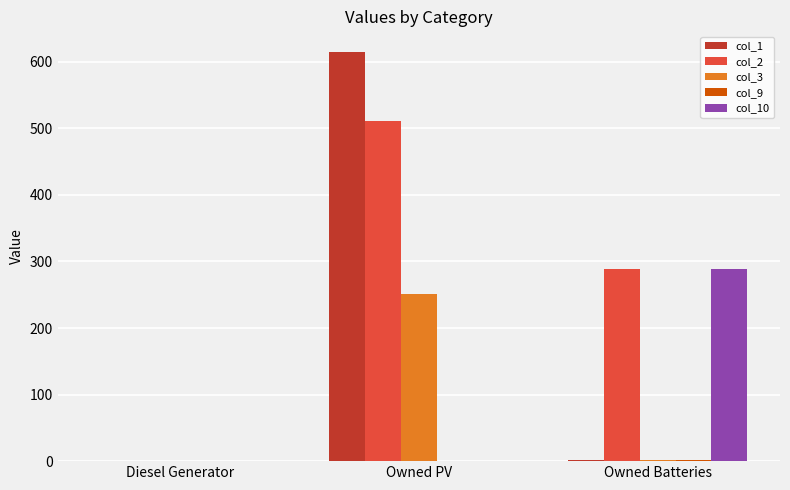

The value of col_3 at Owned Batteries is 1. True or false?

True